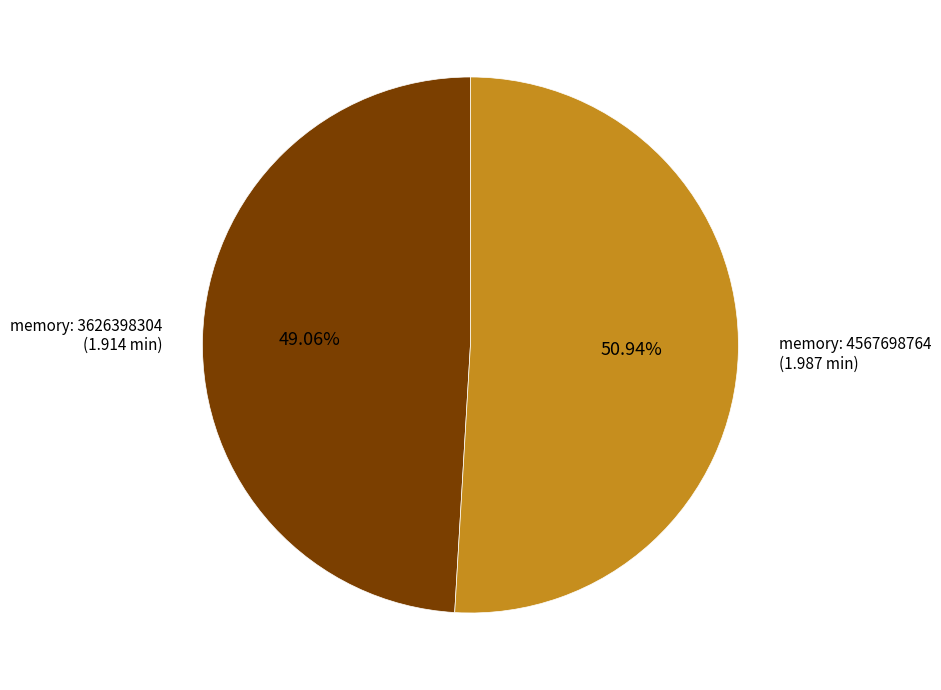

Rank the categories by value from highest to lowest.

memory: 4567698764 (1.987 min), memory: 3626398304 (1.914 min)